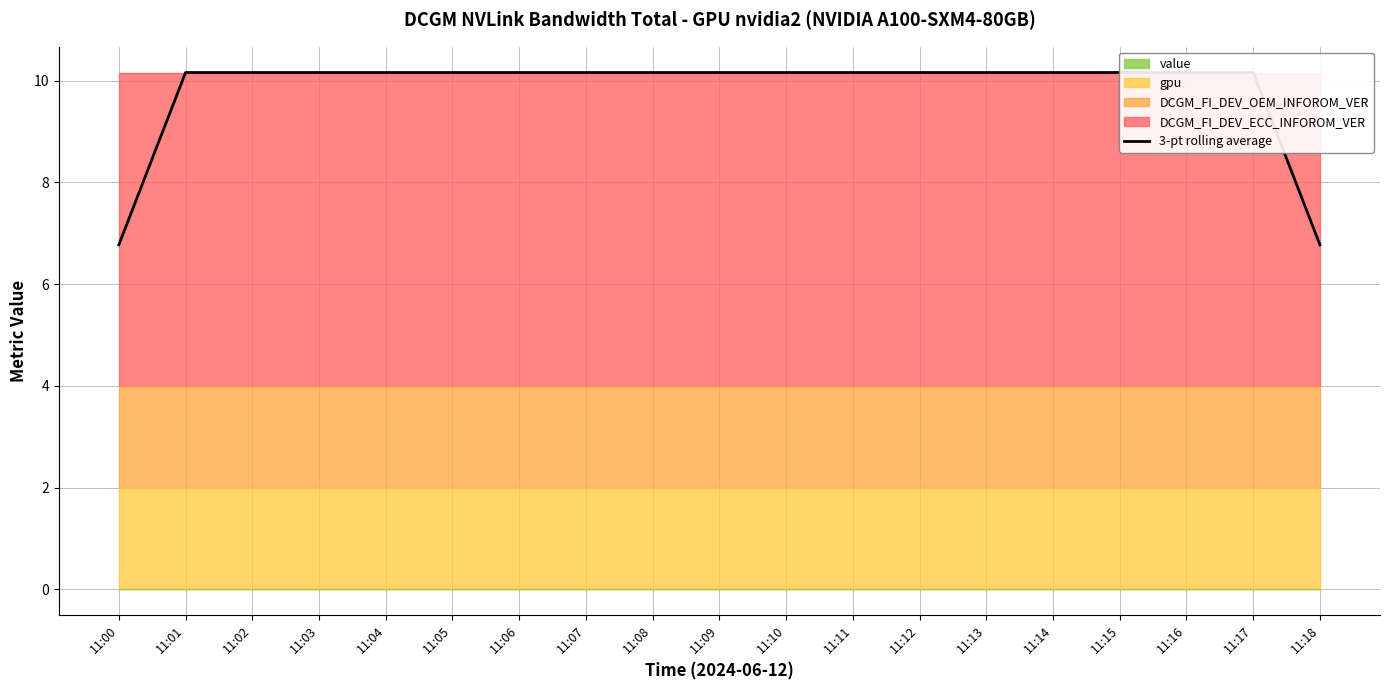

List the labels in order of value, largest first.

11:01, 11:02, 11:03, 11:04, 11:05, 11:06, 11:07, 11:08, 11:09, 11:10, 11:11, 11:12, 11:13, 11:14, 11:15, 11:16, 11:17, 11:00, 11:18